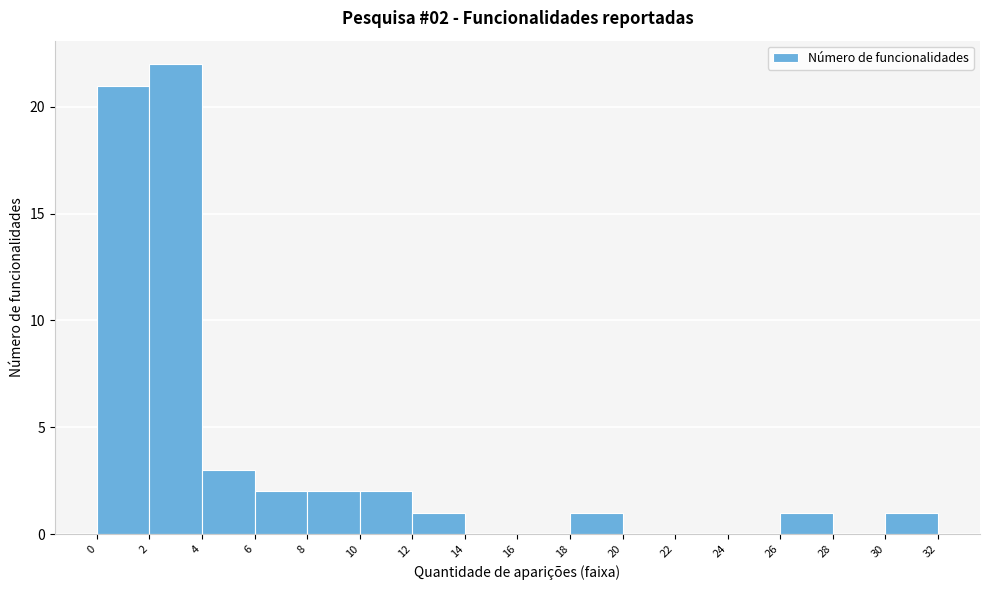

Over which range of the x-axis is the bar tallest?

2 to 4